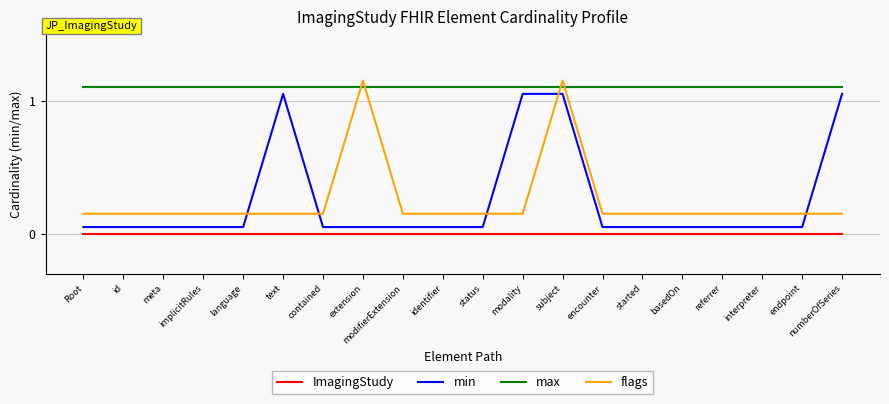

How many lines are shown in the chart?

4